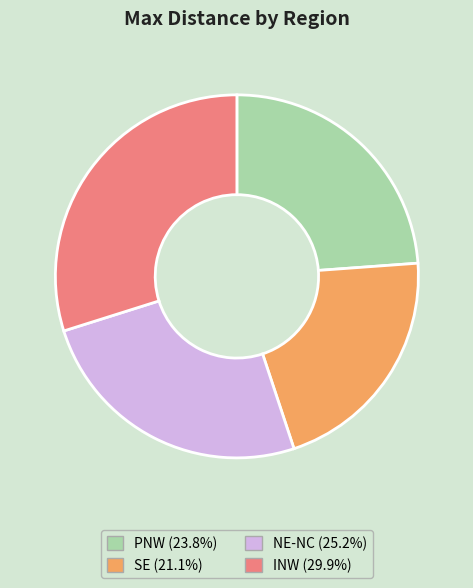

Which has a higher value, SE or INW?

INW